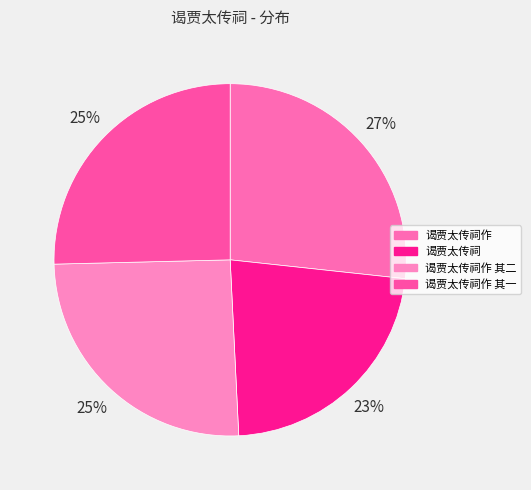

How many slices are in this pie chart?

4